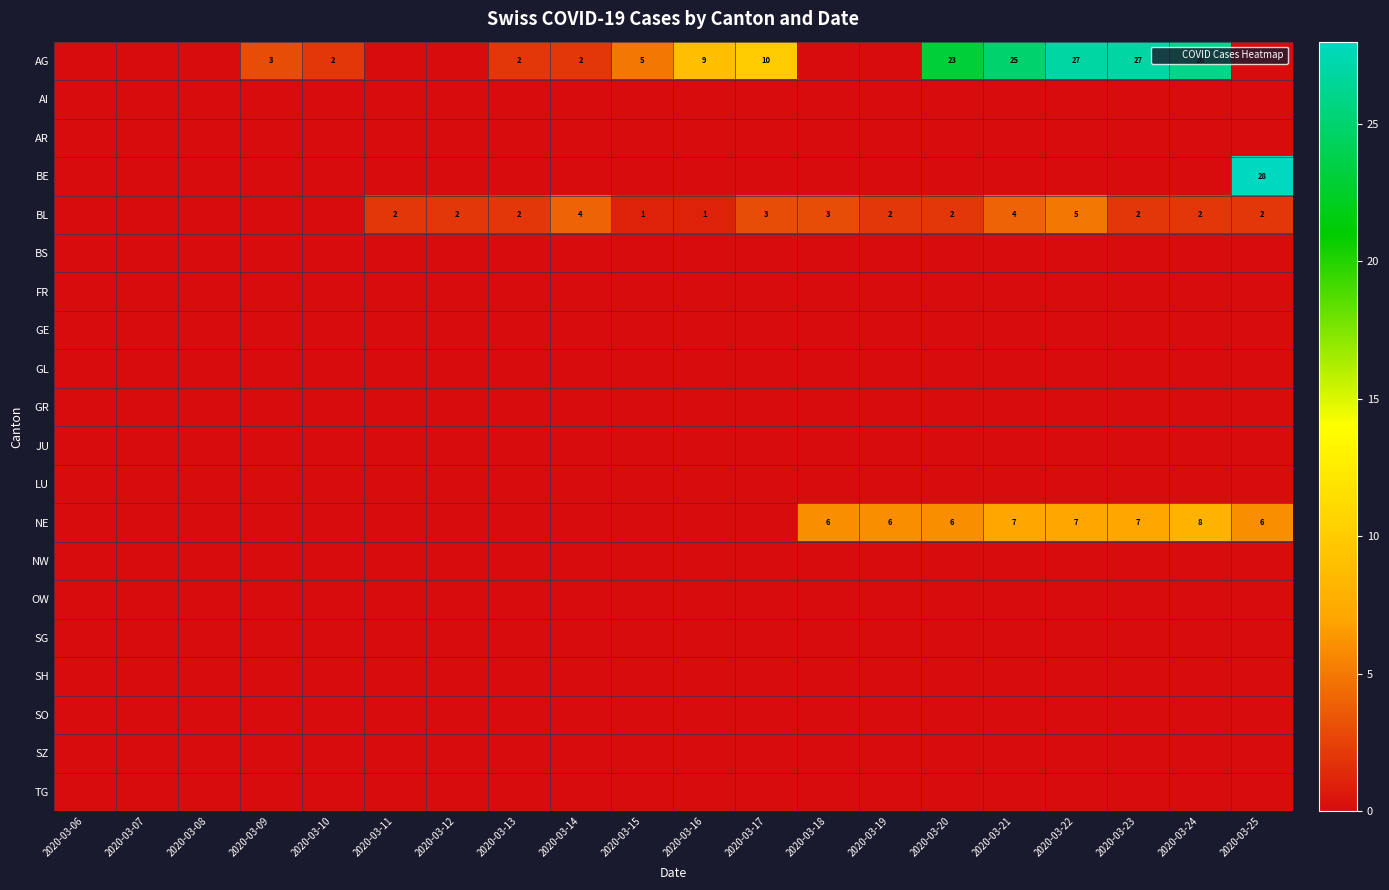

Is the value of SO at 2020-03-15 greater than the value of GR at 2020-03-06?

No